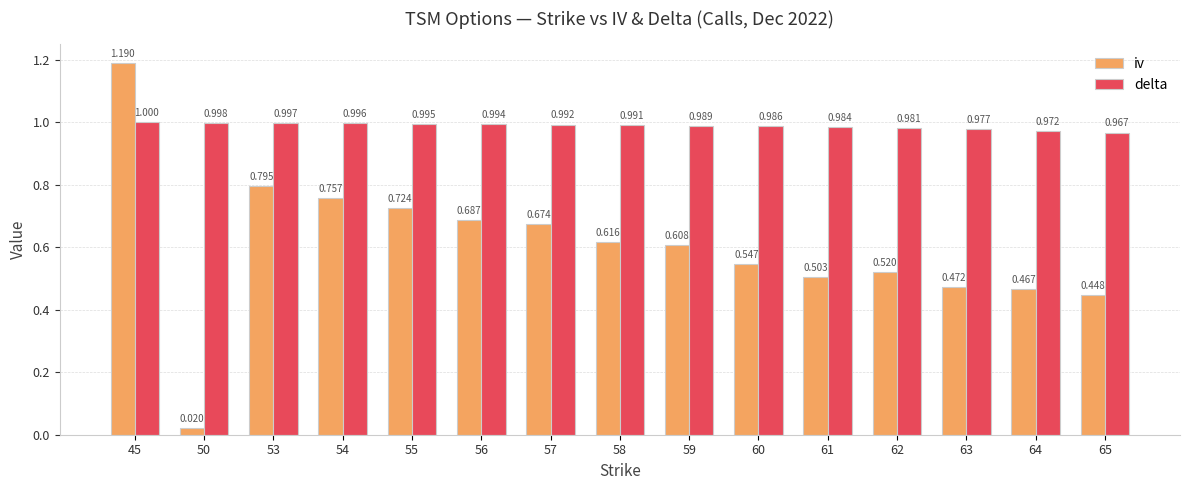

Count the number of categories in the chart.

15